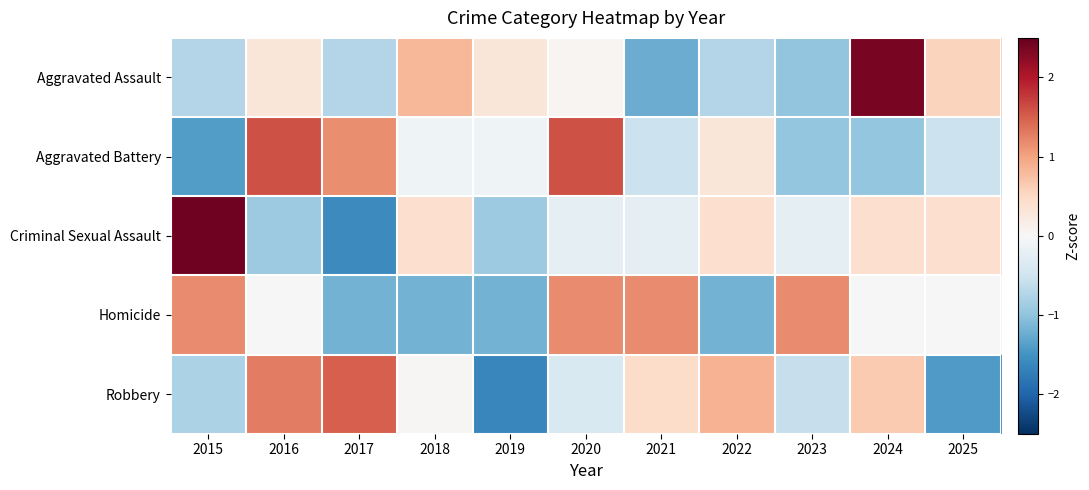

What is the total value across all series at 2024?

2.5